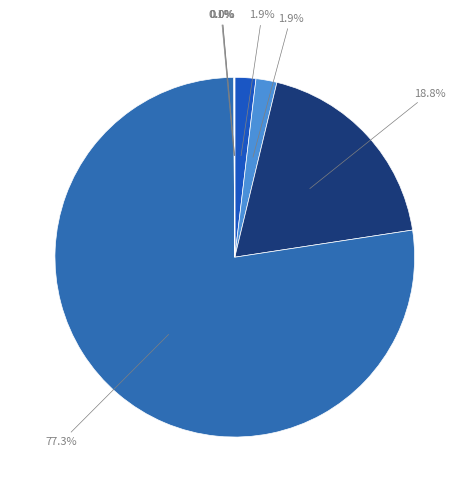

Which category has the biggest portion of the pie?

dtn